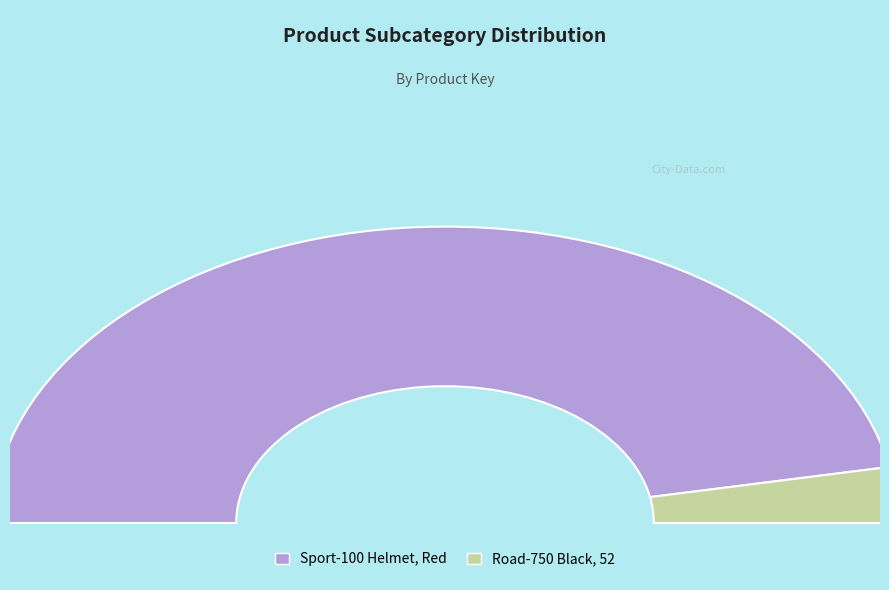

Between Sport-100 Helmet, Red and Road-750 Black, 52, which is larger?

Sport-100 Helmet, Red